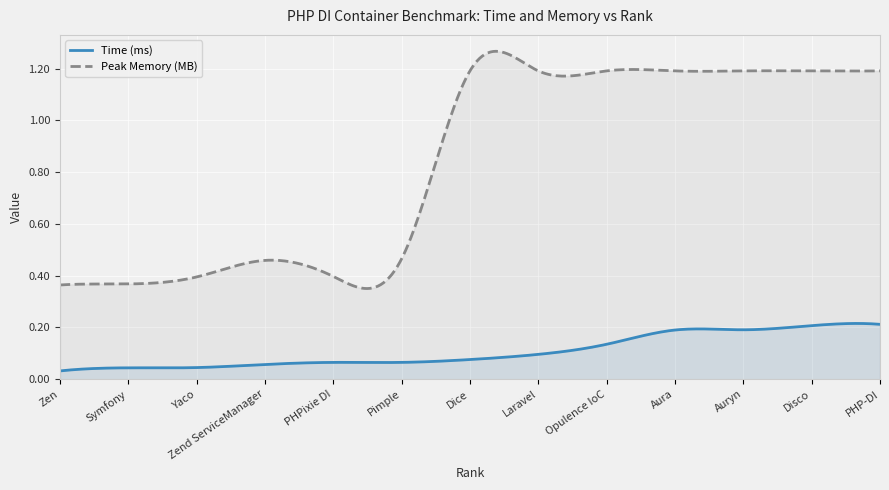

Is it true that Peak Memory (MB) equals 1.2 at 9?

True